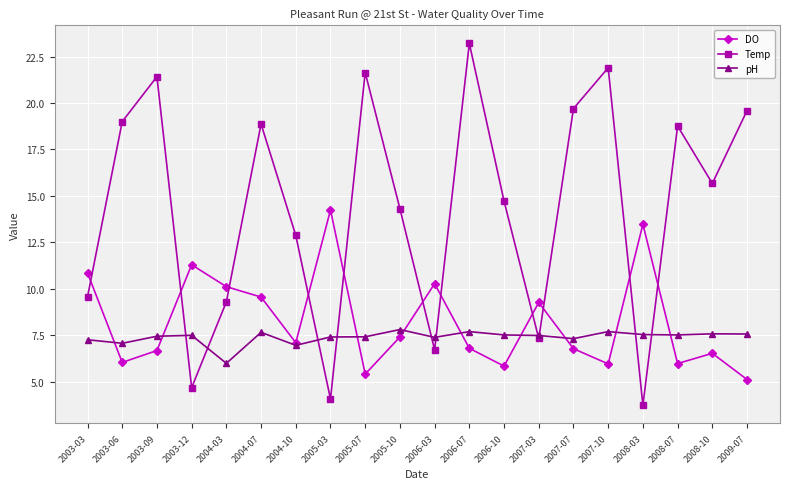

Between which two adjacent categories do Temp and DO first intersect?

2003-03 and 2003-06